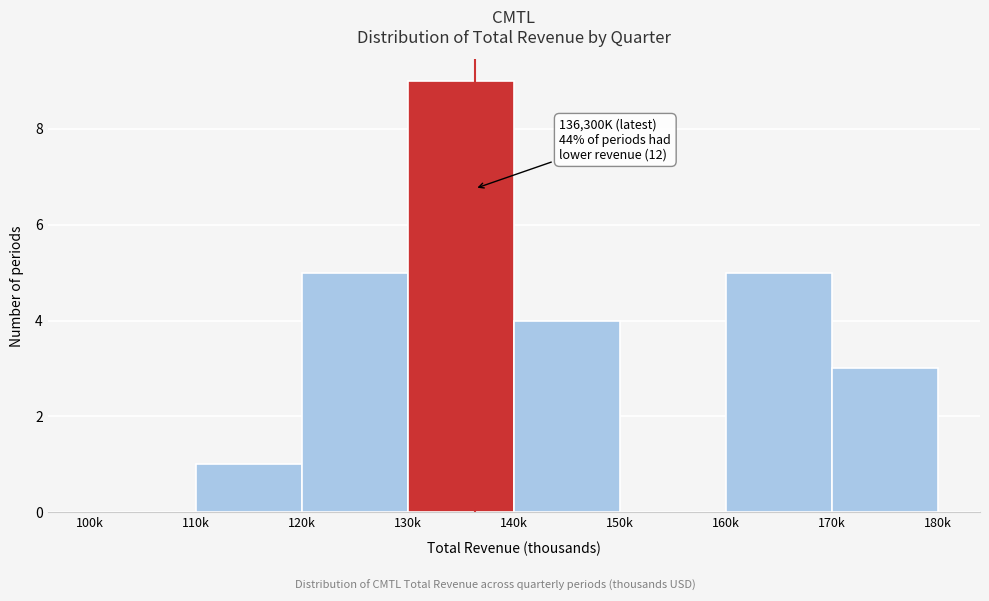

Reading left to right, transcribe all the data shown in this chart.

100k=0	110k=1	120k=5	130k=9	140k=4	150k=0	160k=5	170k=3